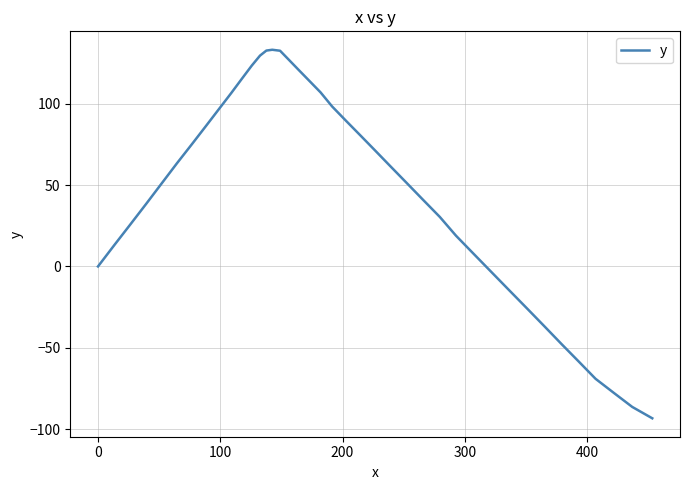

What is the greatest value displayed?

133.3